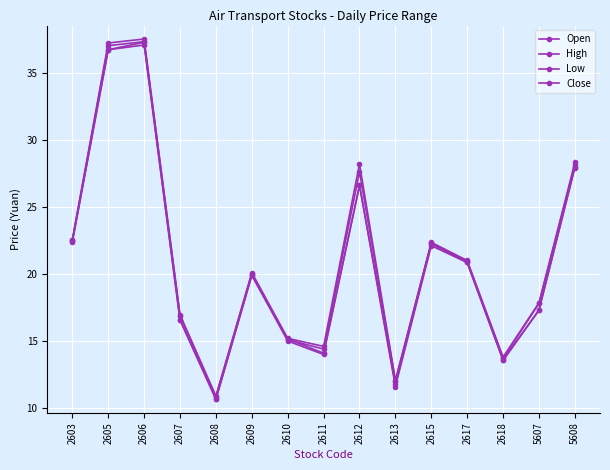

What is the spread (max minus min) of values at 2611?

0.6